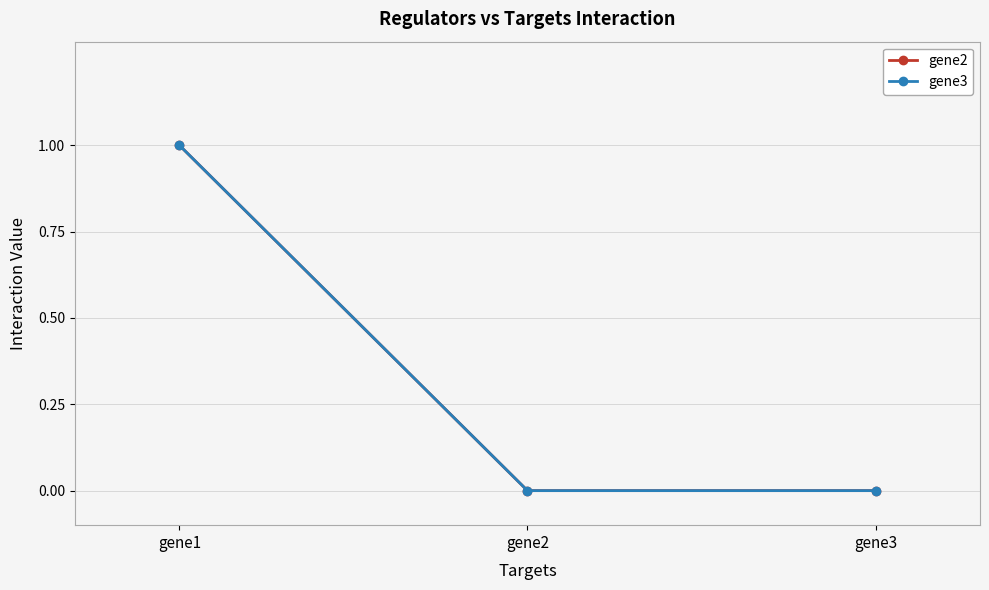

Reading left to right, list all the values displayed in this chart.

gene2: 1	0	0
gene3: 1	0	0